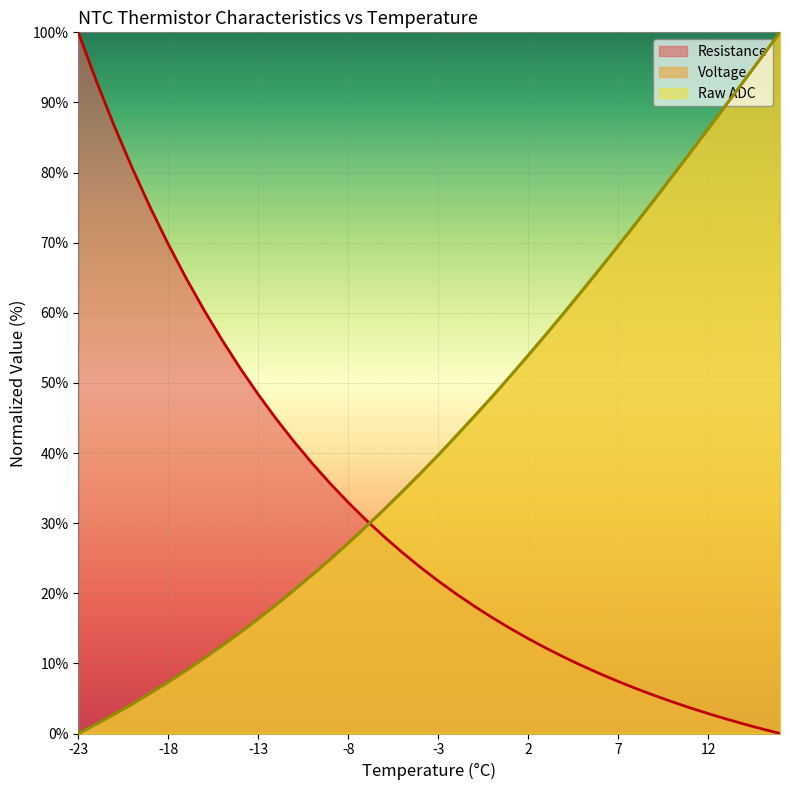

At which label is Raw ADC closest to 50?

1